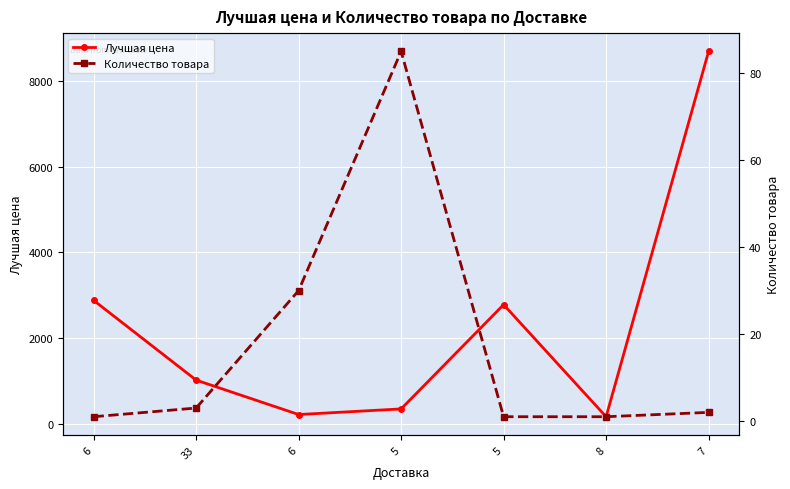

At which category does the chart reach its peak across all series?

7